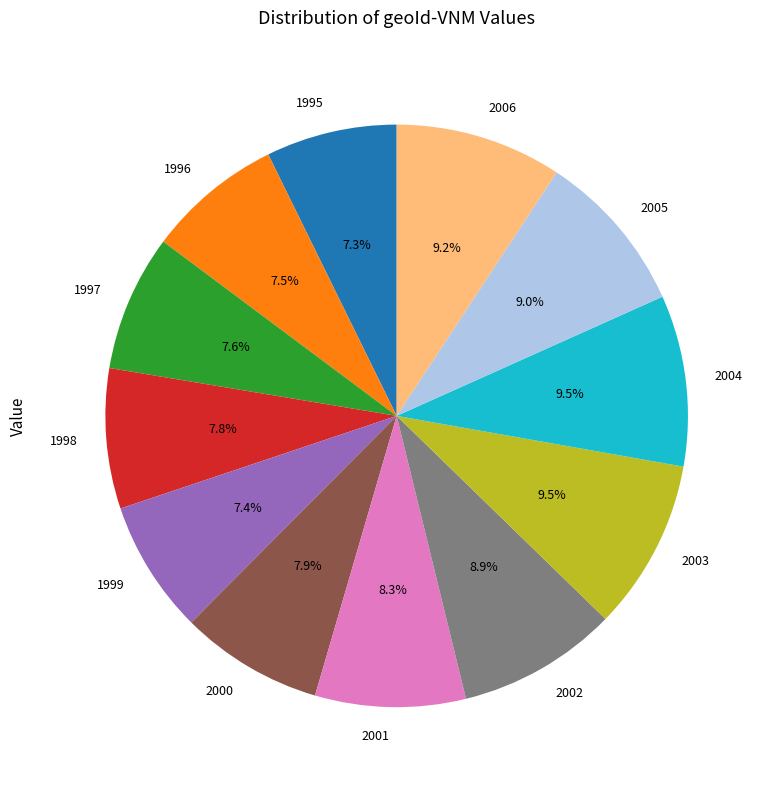

What is the ratio of the value at 2000 to the value at 1997?

1.0